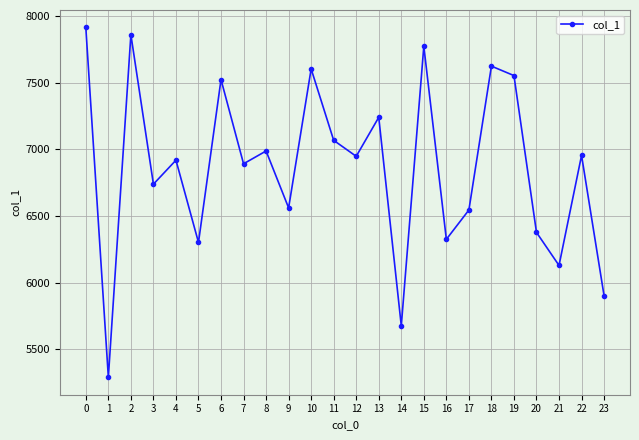

What is the value of the 13th point from the left?

6947